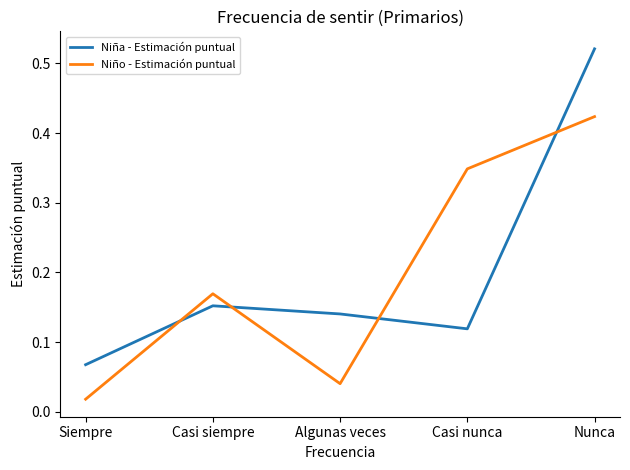

In Niño - Estimación puntual, how many points are higher than both neighbors (excluding endpoints)?

1